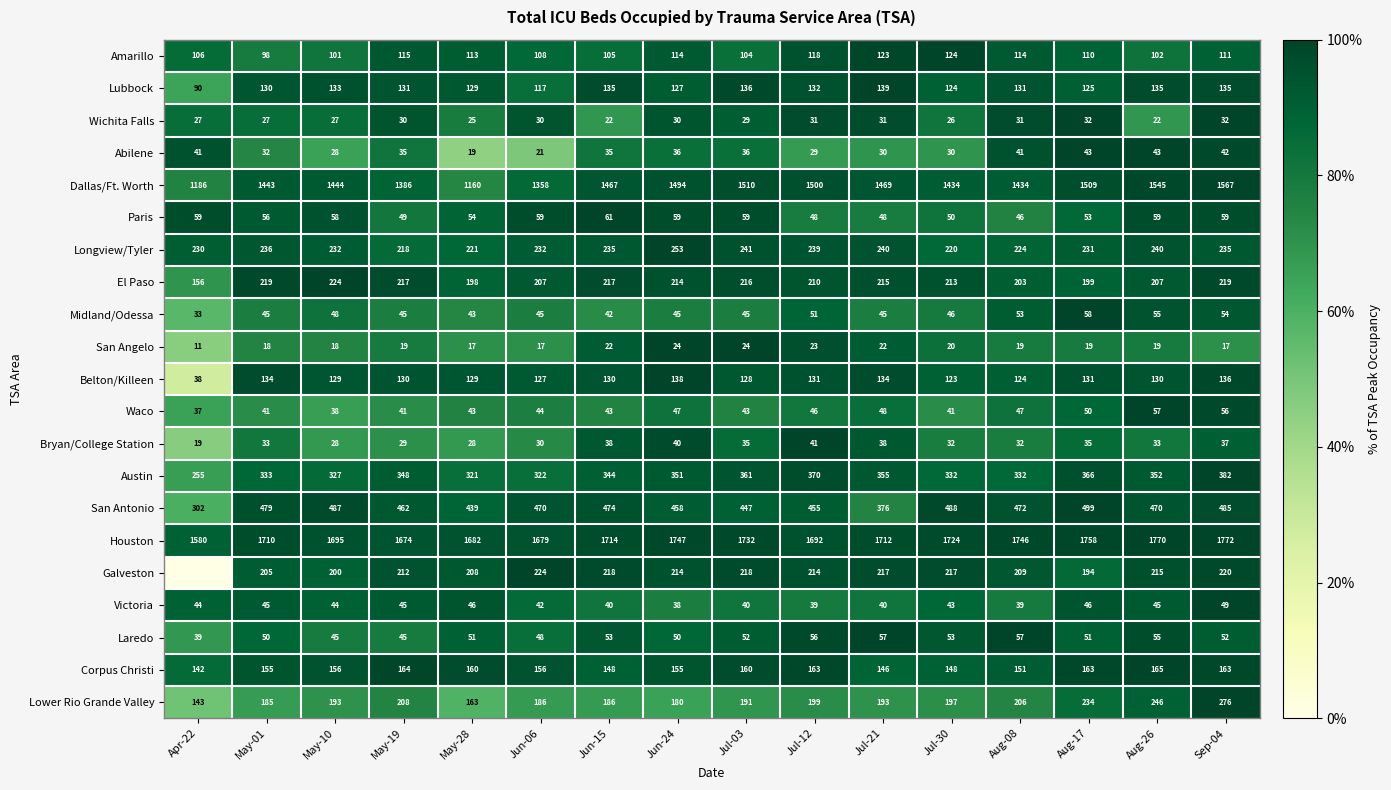

What is the total value across all series at Aug-17?

5906